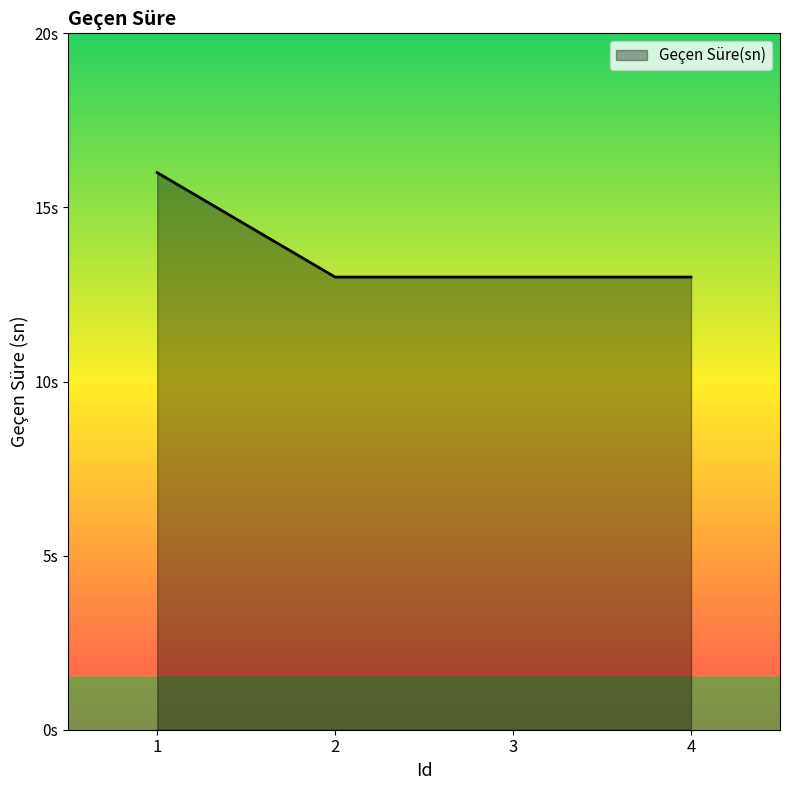

List the labels in order of value, largest first.

1, 2, 3, 4